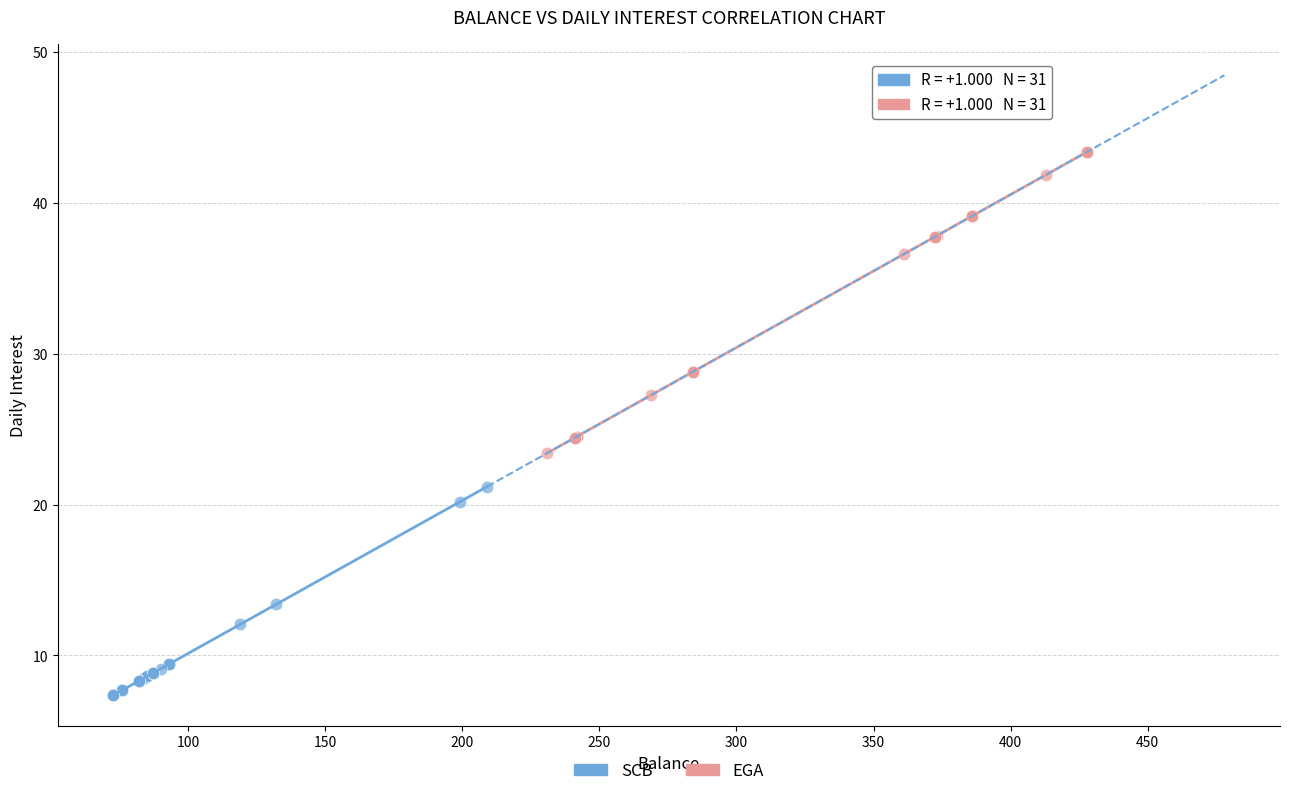

What are all the series names shown in the legend?

SCB, EGA